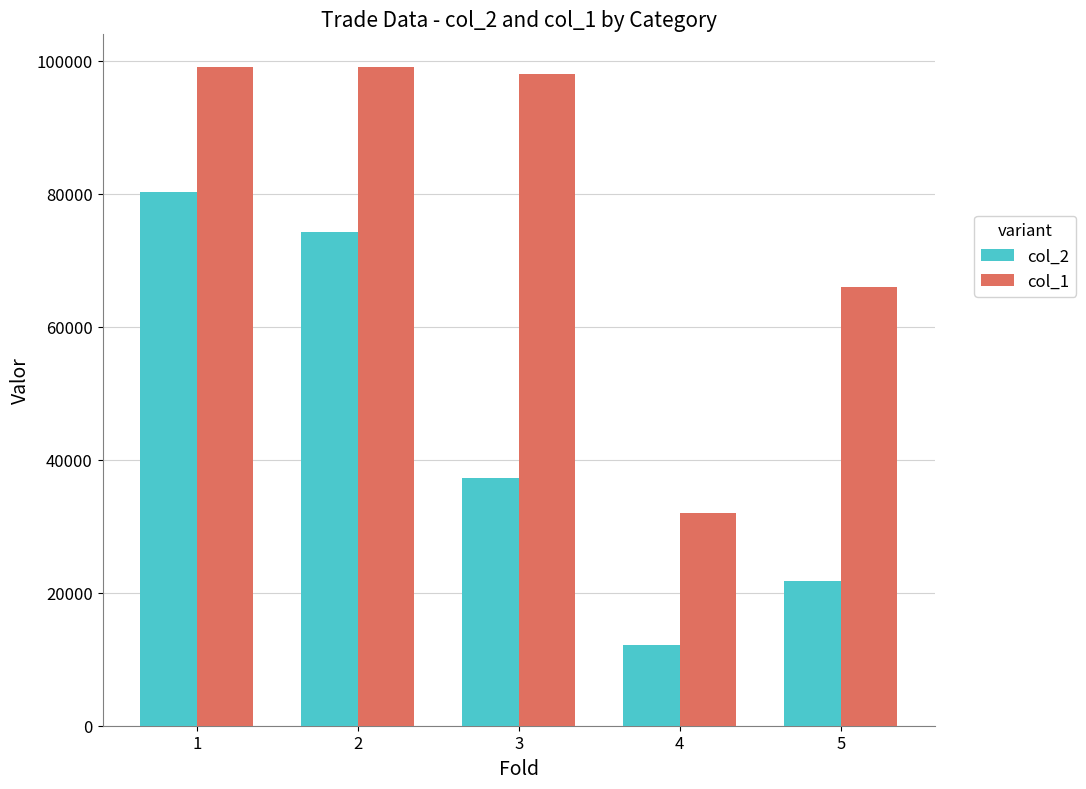

At which category is the sum across all series the highest?

1